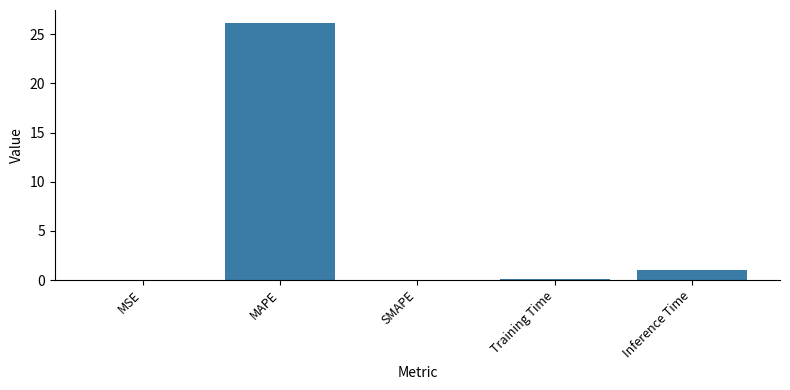

Which category has the highest value across all series?

MAPE